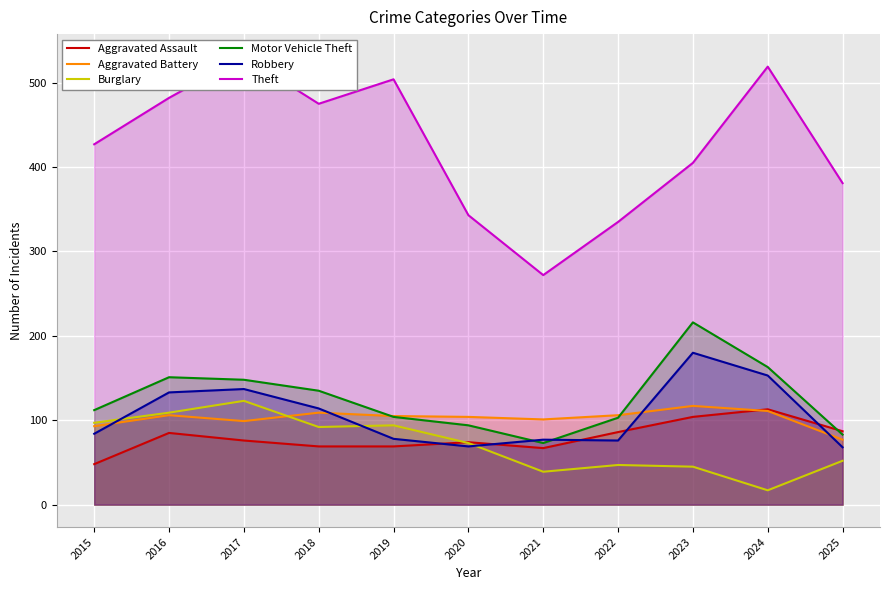

At which label does Aggravated Battery first exceed 105?

2016